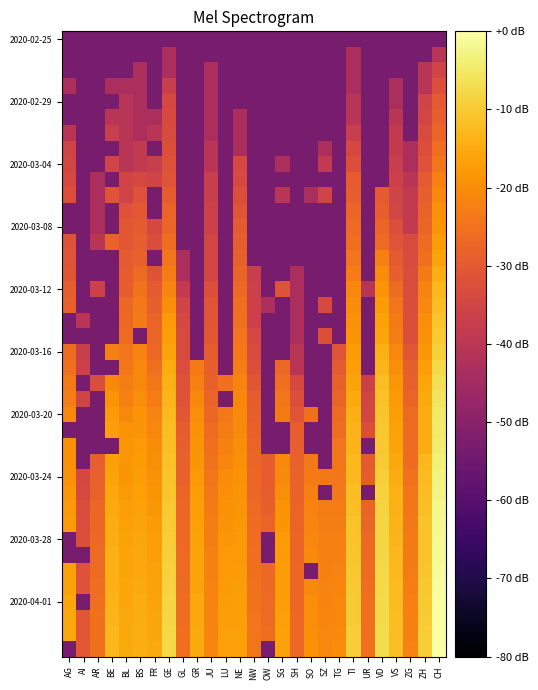

What is the minimum value shown in the chart?

-53.3